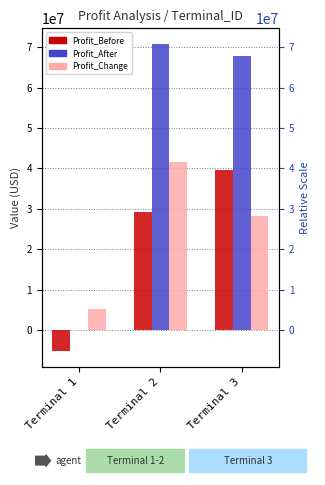

What is the sum of all Profit_Change values?

75104552.5